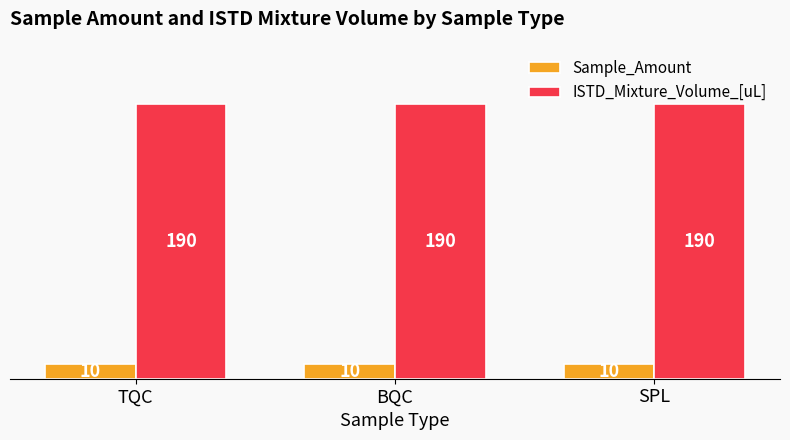

What is the total value across all series at SPL?

200